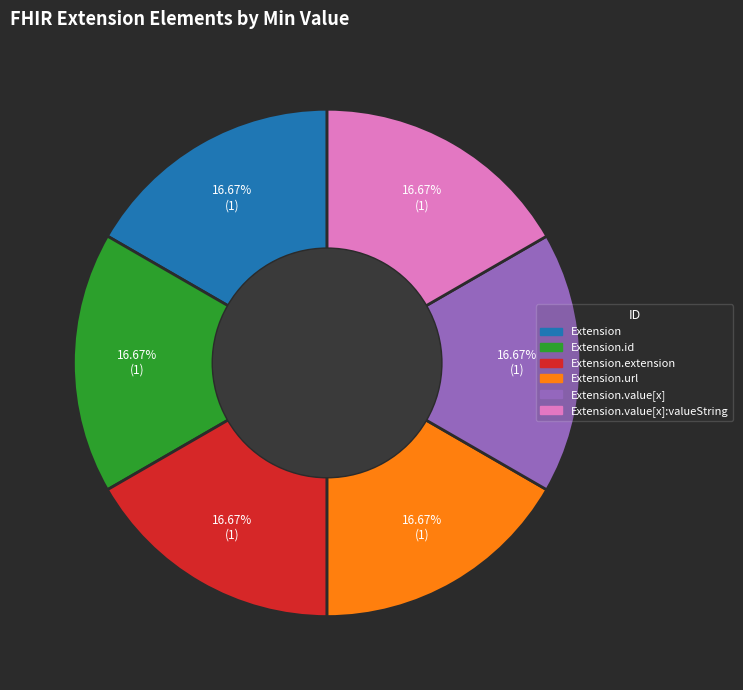

Is there any slice that represents more than half of the pie?

No